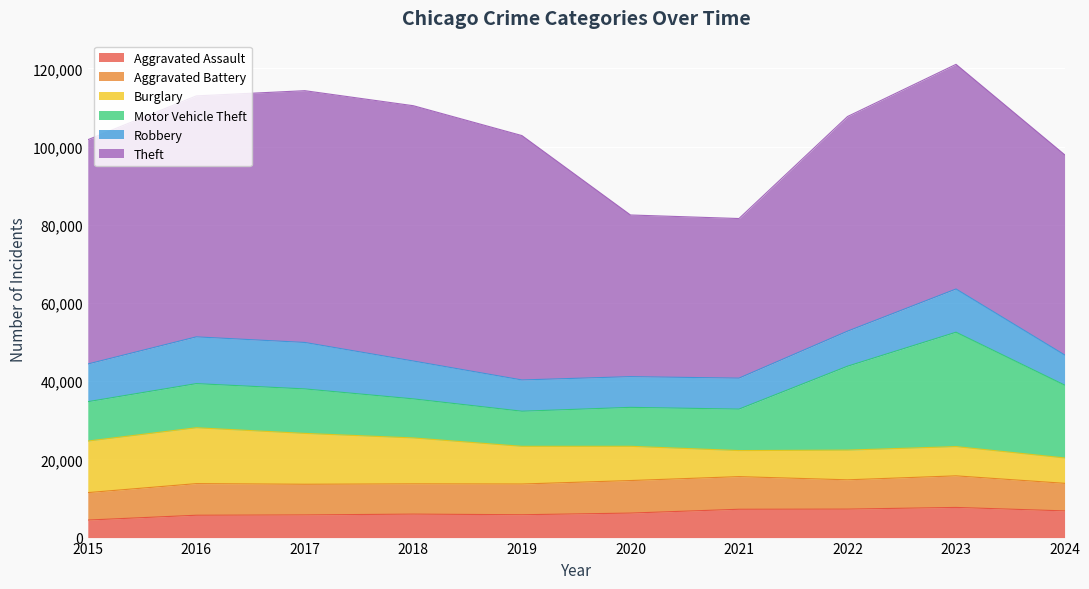

How many lines are shown in the chart?

6